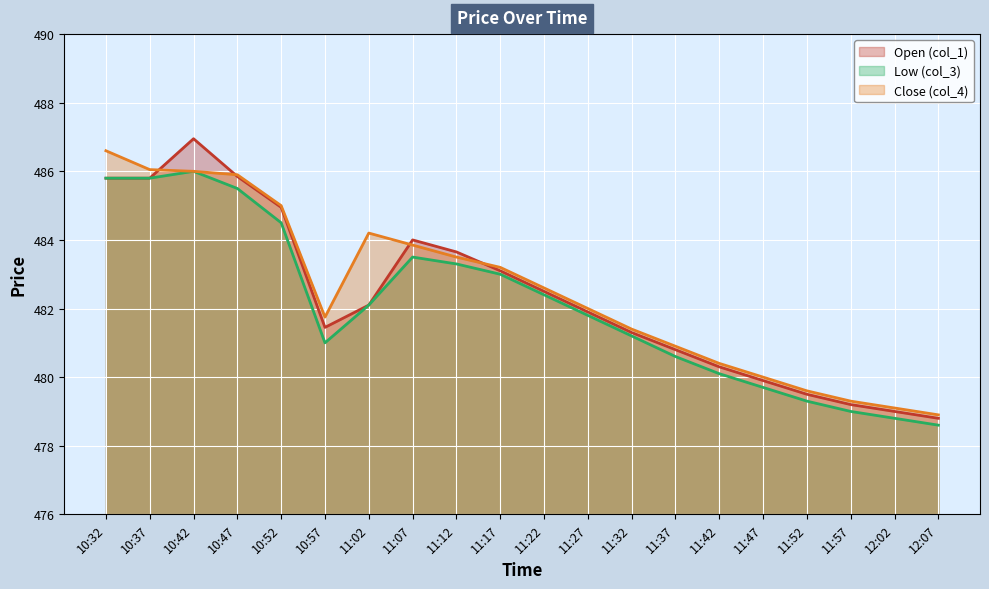

Which label corresponds to the largest value in the chart?

10:42